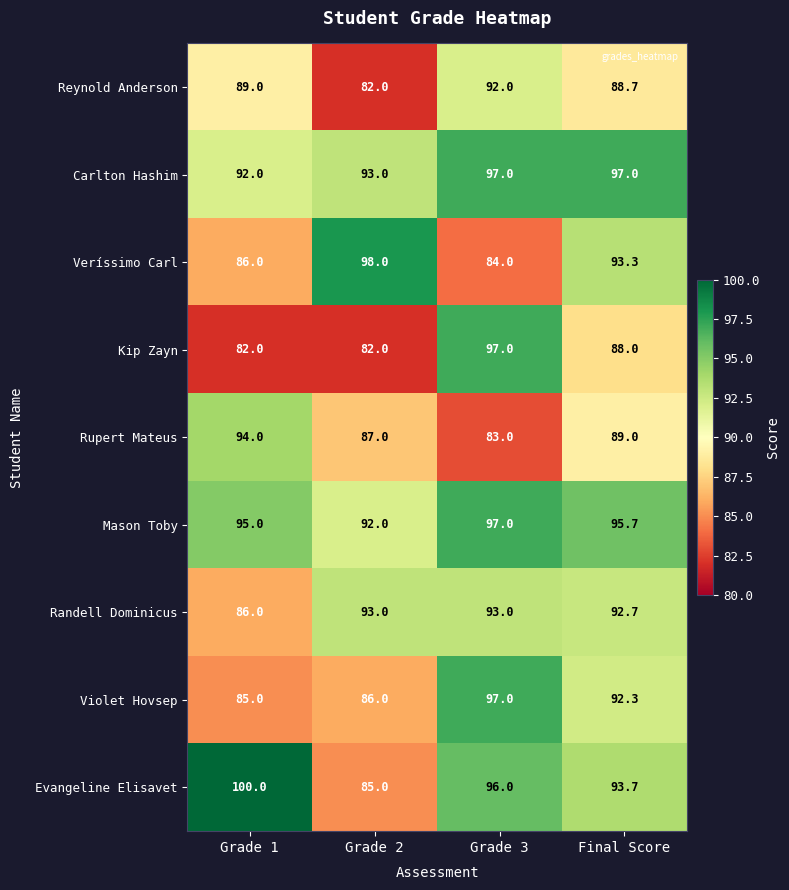

What is the average value of the Reynold Anderson series?

87.9